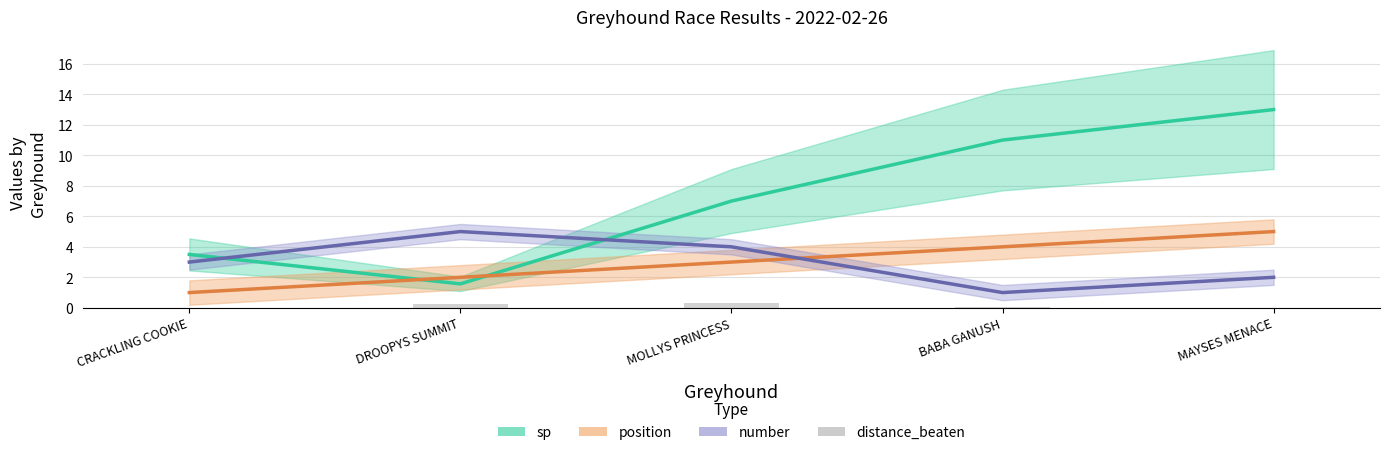

How many data points does each series have?

5